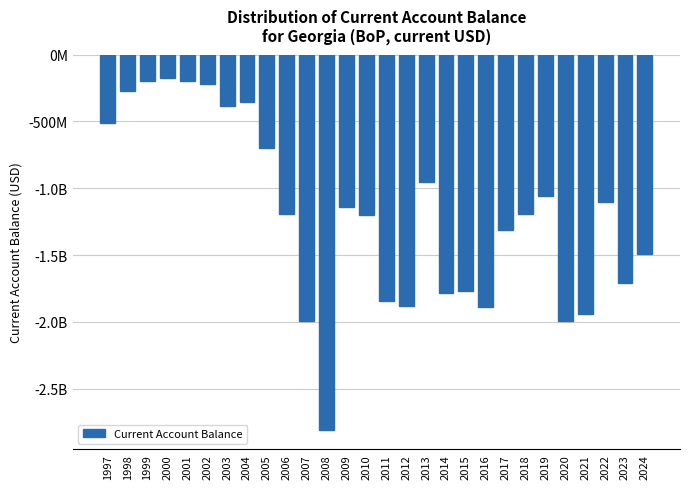

Does the chart contain any negative values?

Yes